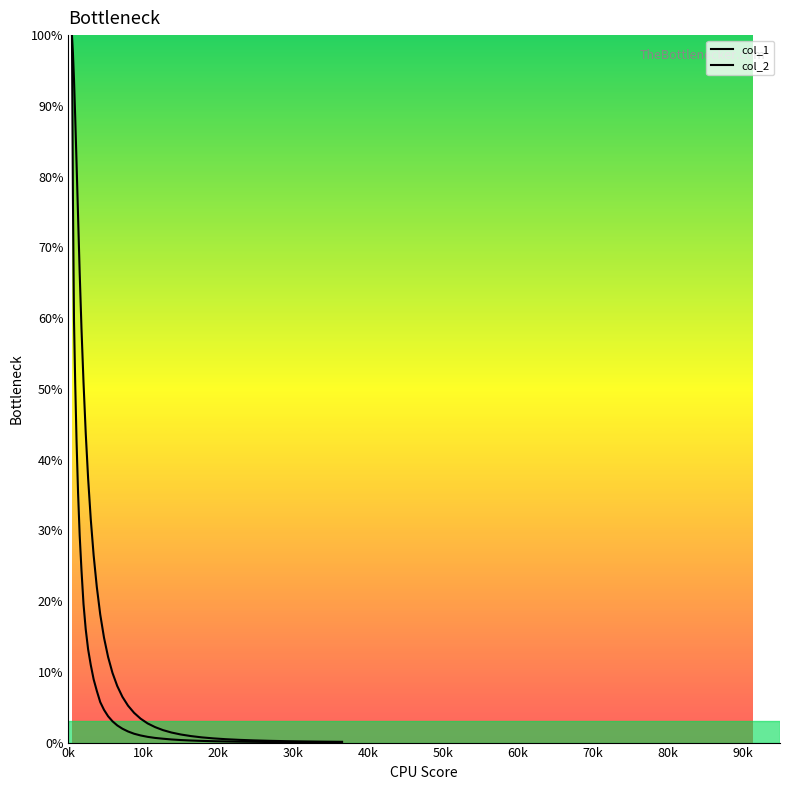

Which series has the widest spread of values?

col_2